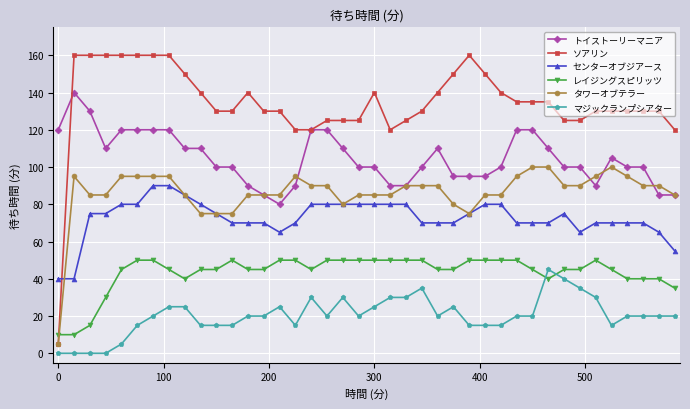

What is the highest value of the センターオブジアース series?

90